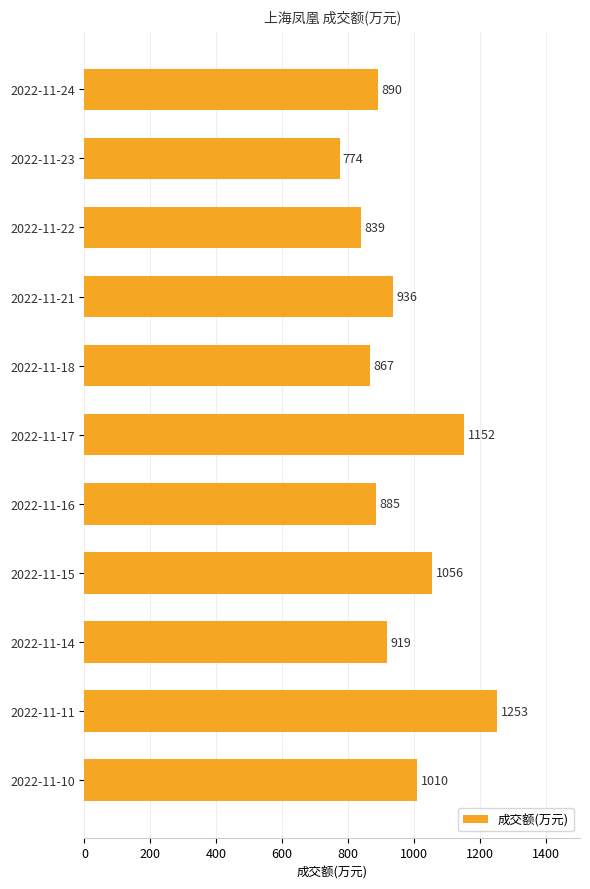

What is the value of the 5th bar from the top?

867